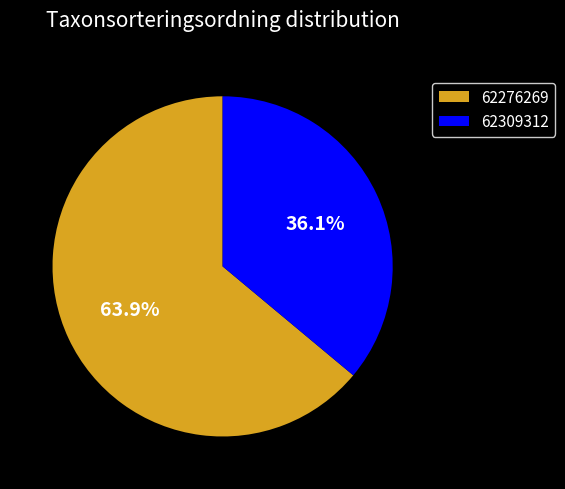

Is there any slice that represents more than half of the pie?

Yes